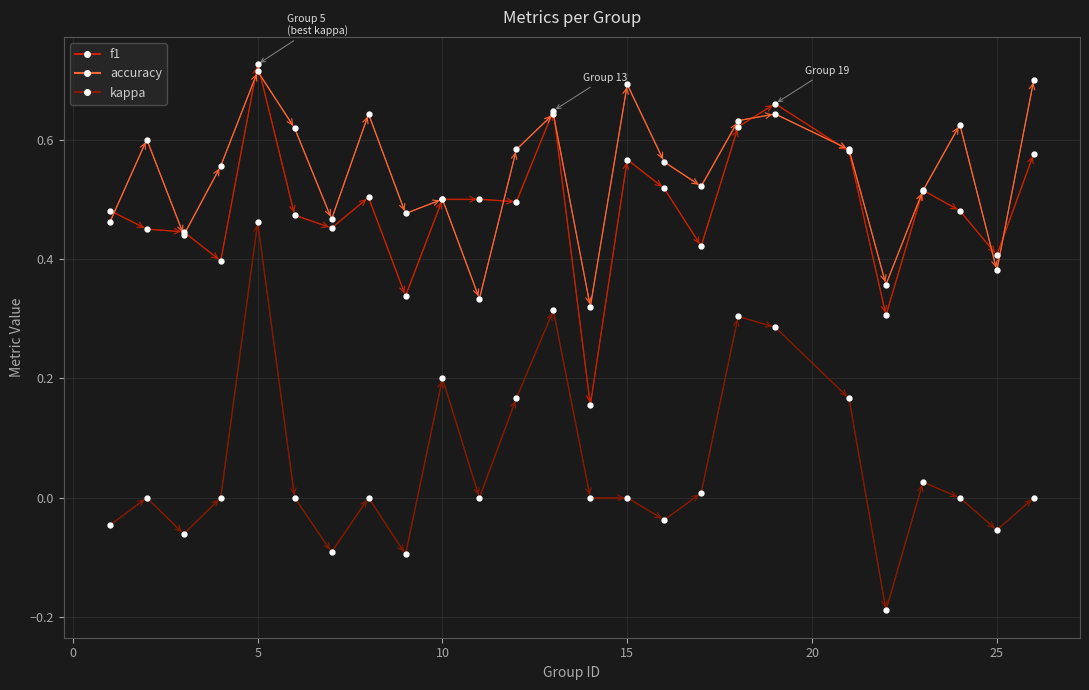

How many lines are shown in the chart?

3